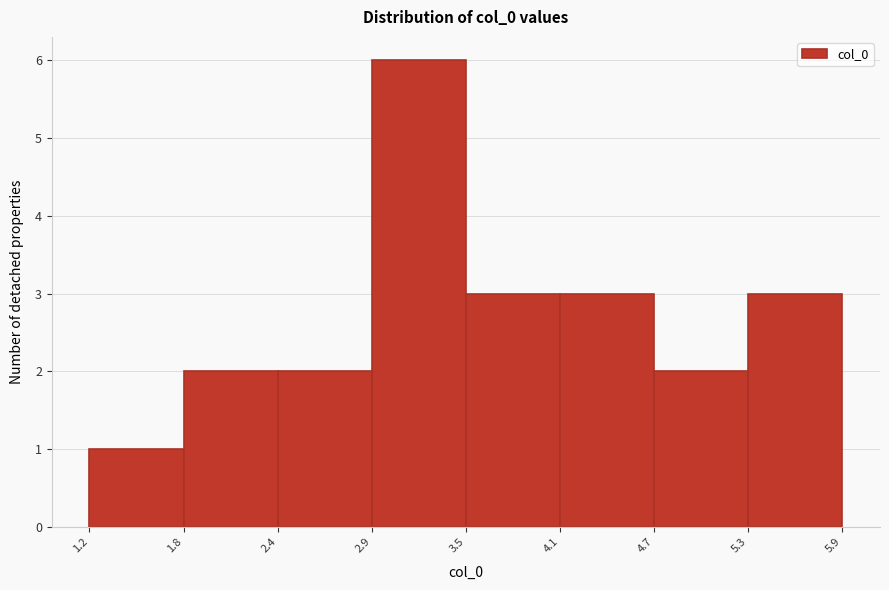

Reading left to right, transcribe this chart: for each bar, give the range it covers on the x-axis and its height. The values are not printed on the chart, so give them approximately, as read against the axis.

1.2 to 1.8: 1
1.8 to 2.4: 2
2.4 to 2.9: 2
2.9 to 3.5: 6
3.5 to 4.1: 3
4.1 to 4.7: 3
4.7 to 5.3: 2
5.3 to 5.9: 3